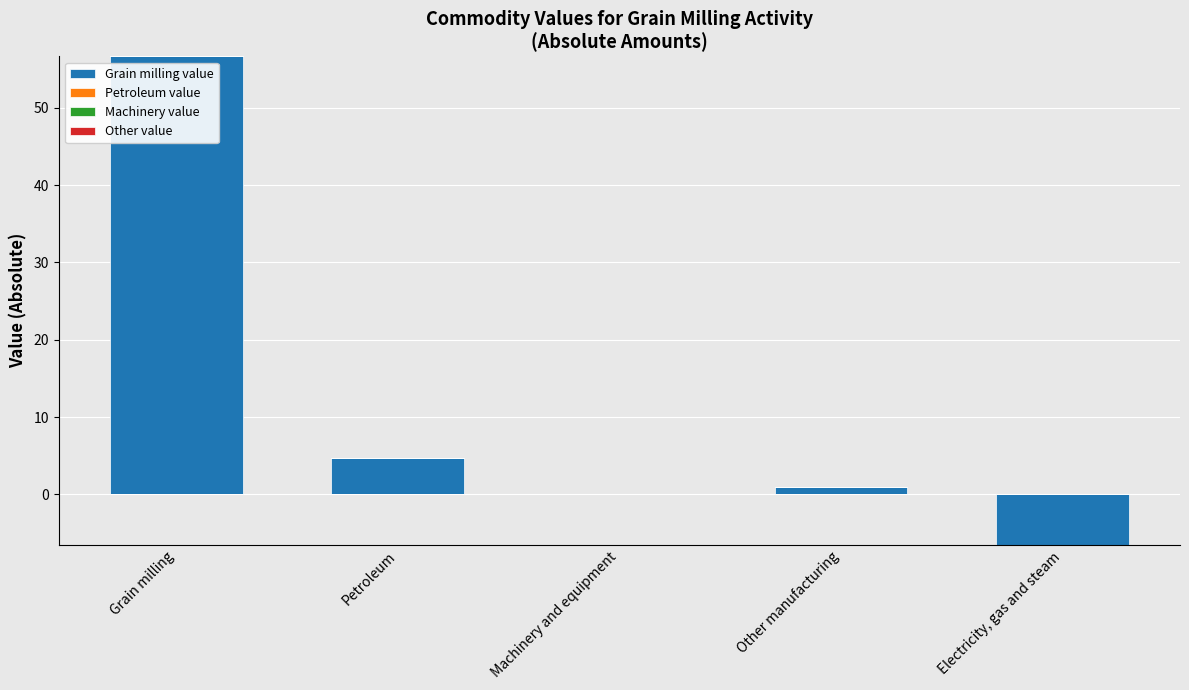

Count the number of categories in the chart.

5